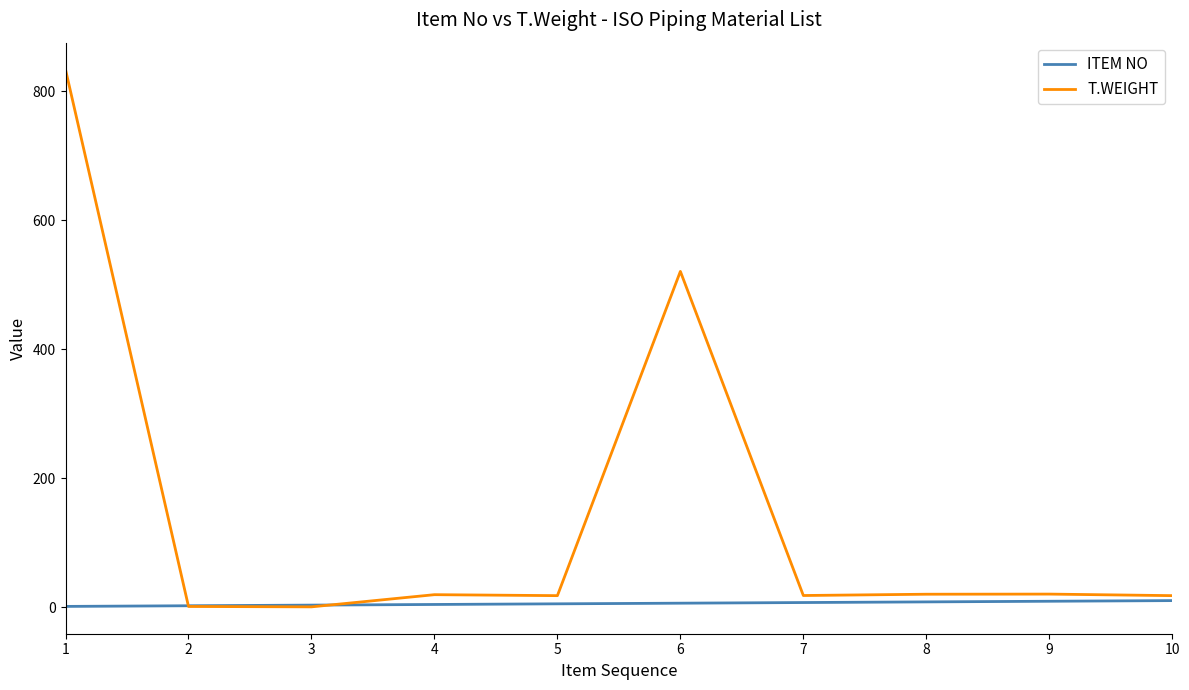

After their last crossing, which series has the higher values: T.WEIGHT or ITEM NO?

T.WEIGHT